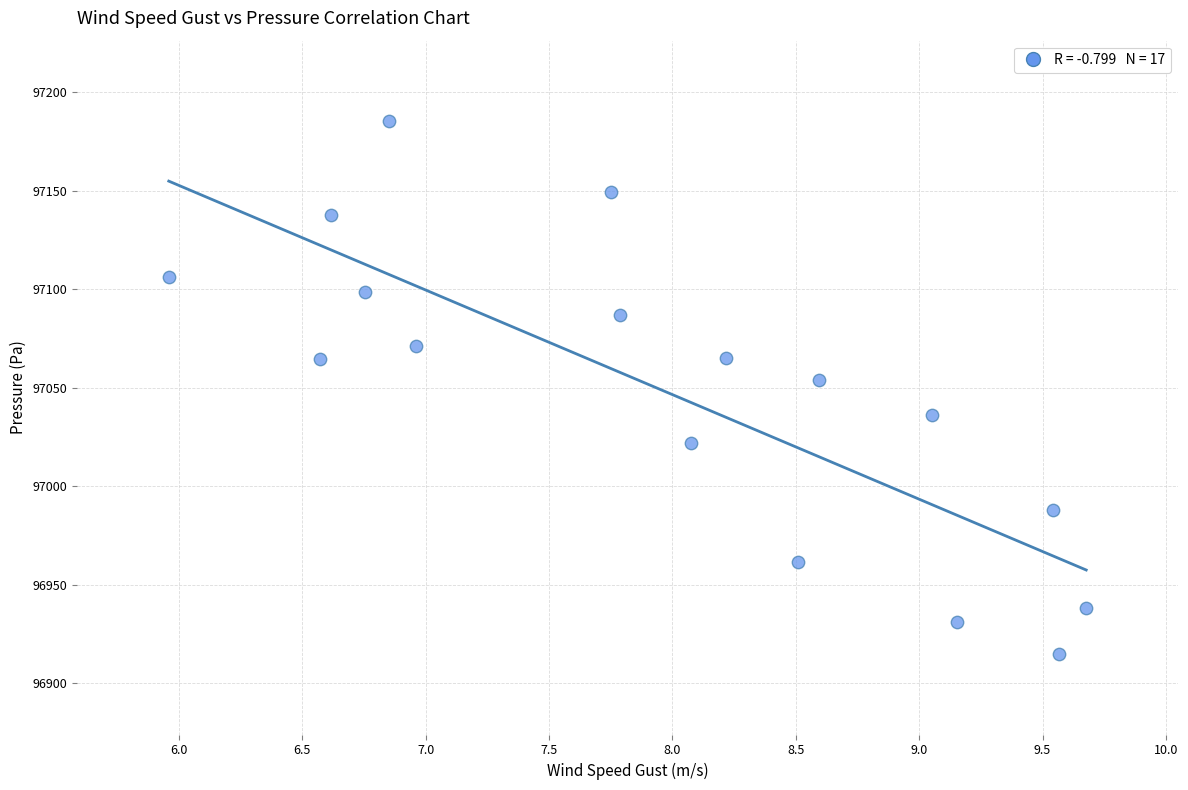

What is the range of Y values (max minus min)?

270.7